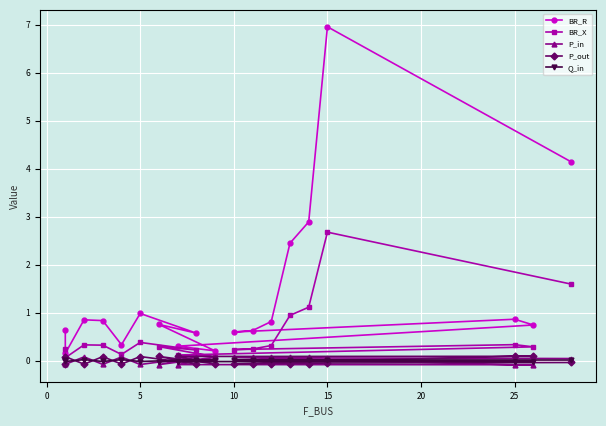

What is the maximum value shown in the chart?

7.0